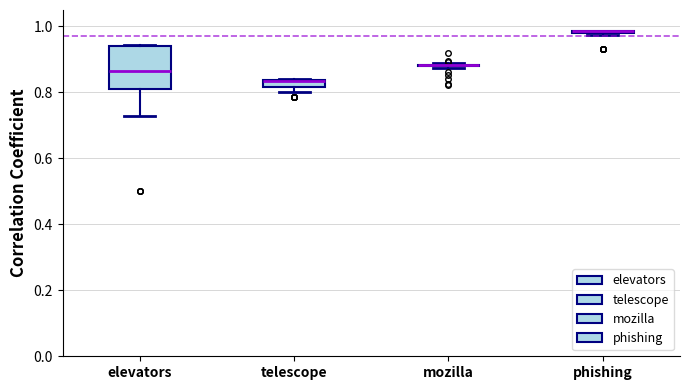

Comparing the boxes themselves (not the whiskers), which one is the tallest?

elevators